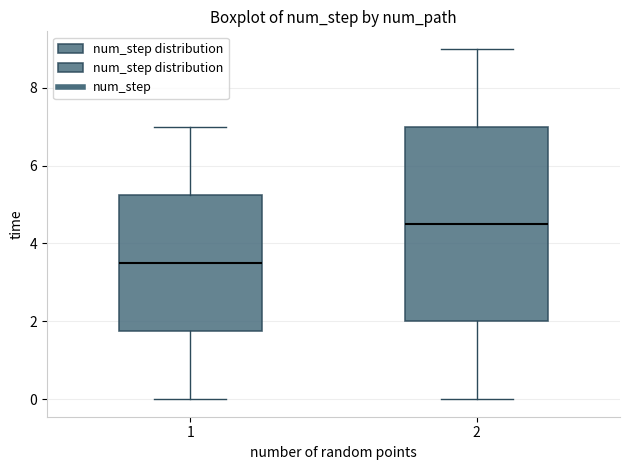

Which box's median line is the highest?

2